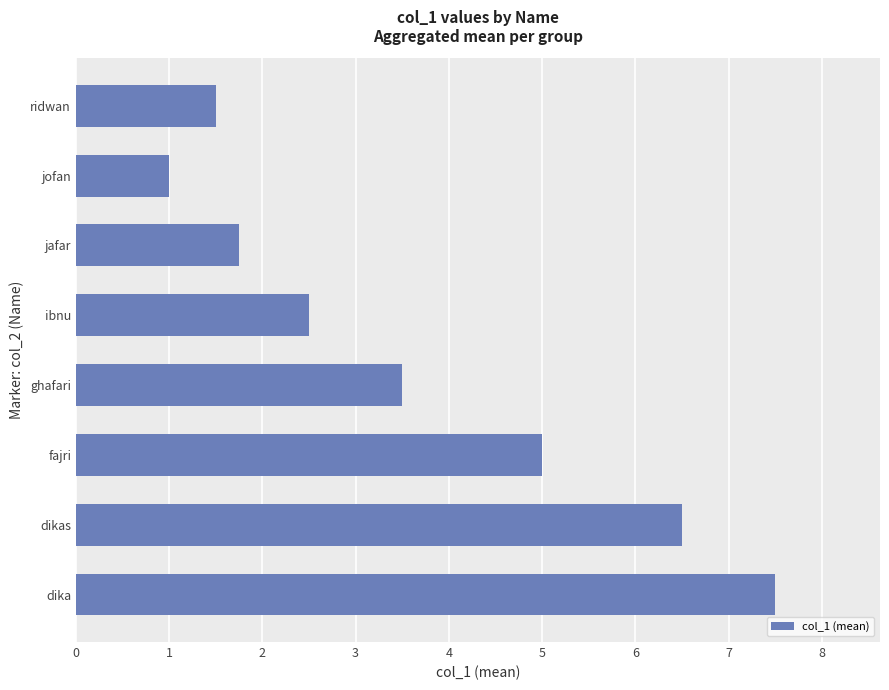

Approximately how many times larger is the value at ridwan compared to ghafari?

0.4